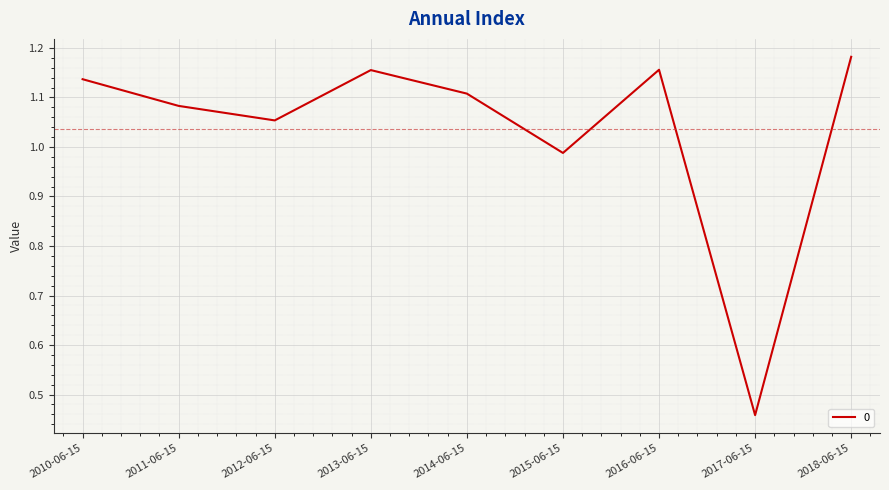

At which category does the data reach its first local valley?

2012-06-15